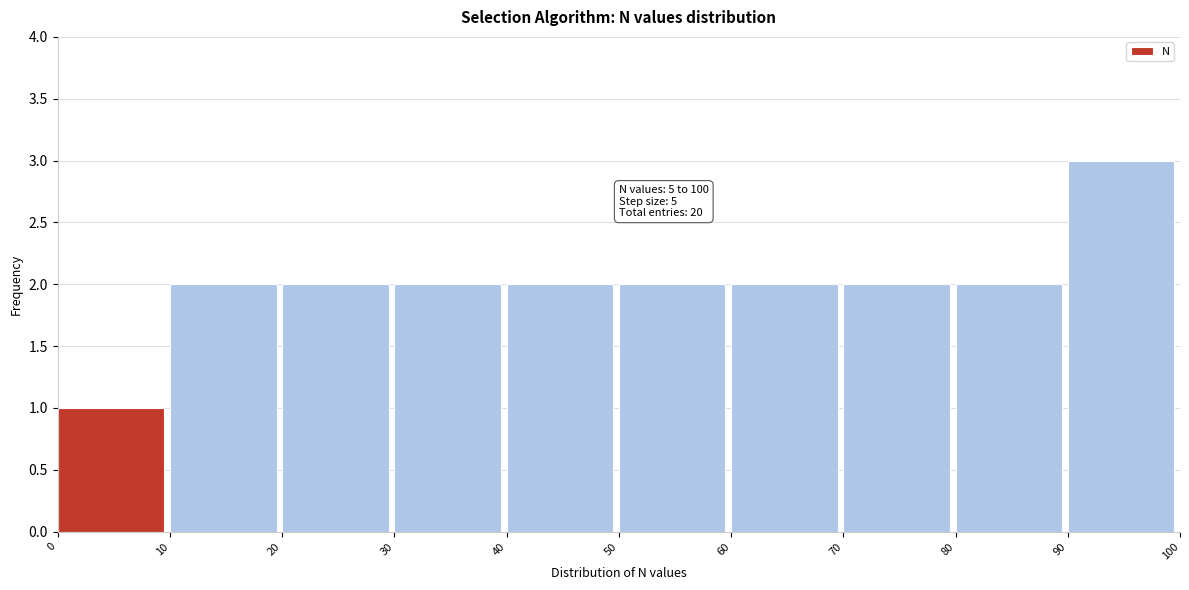

Which range on the x-axis has the tallest bar?

90 to 100